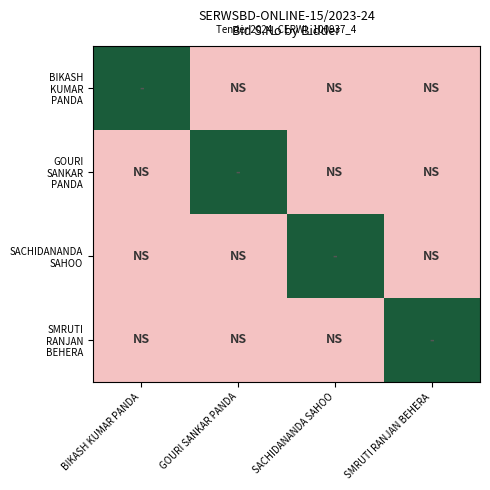

What is the spread (max minus min) of values at BIKASH KUMAR PANDA?

1